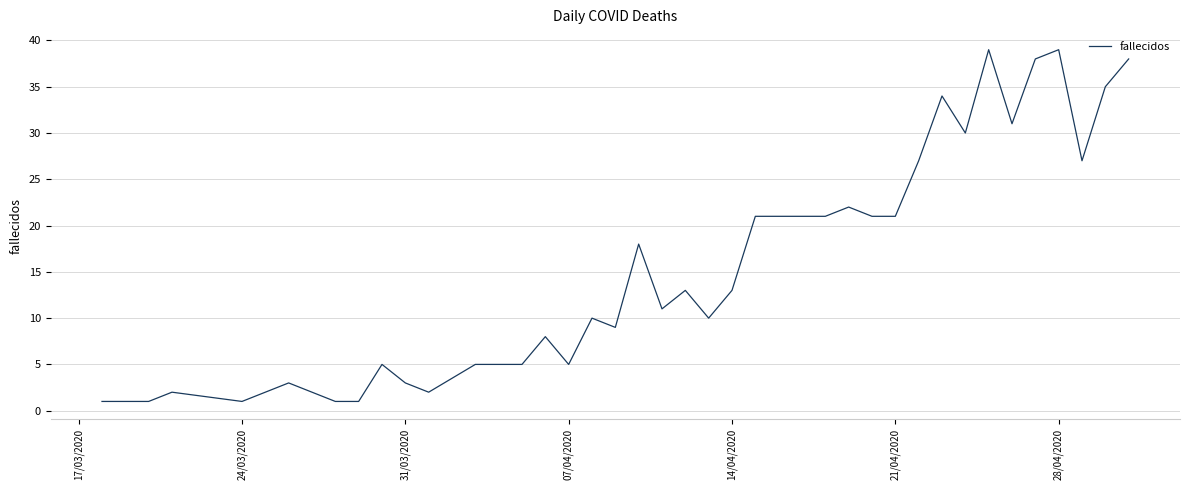

What is the difference between the maximum and minimum values?

38